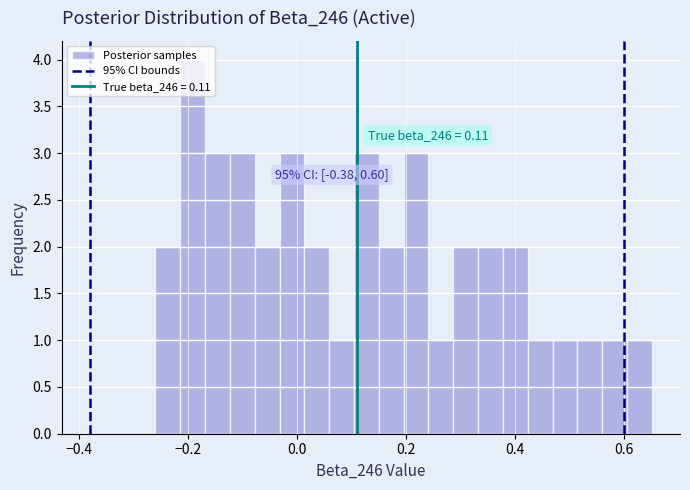

Read against the x-axis, roughly where is the centre of the tallest bar?

-0.20